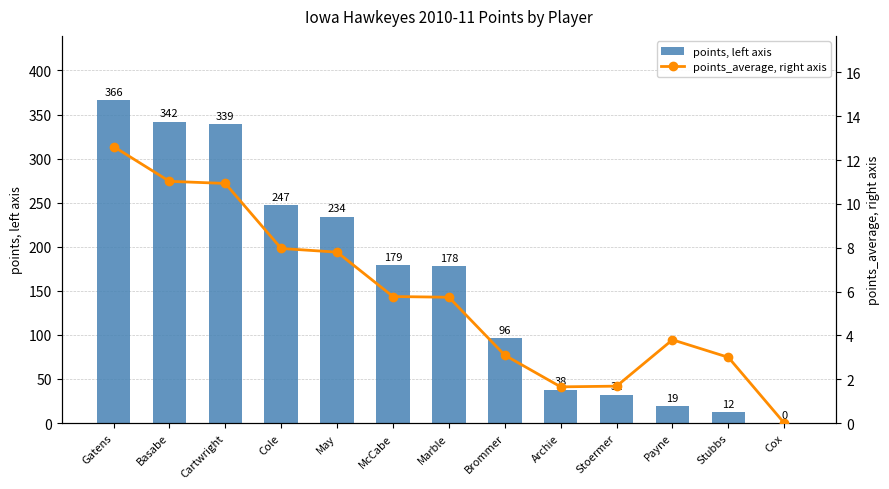

The value of points, left axis at Archie is 15.2. True or false?

False